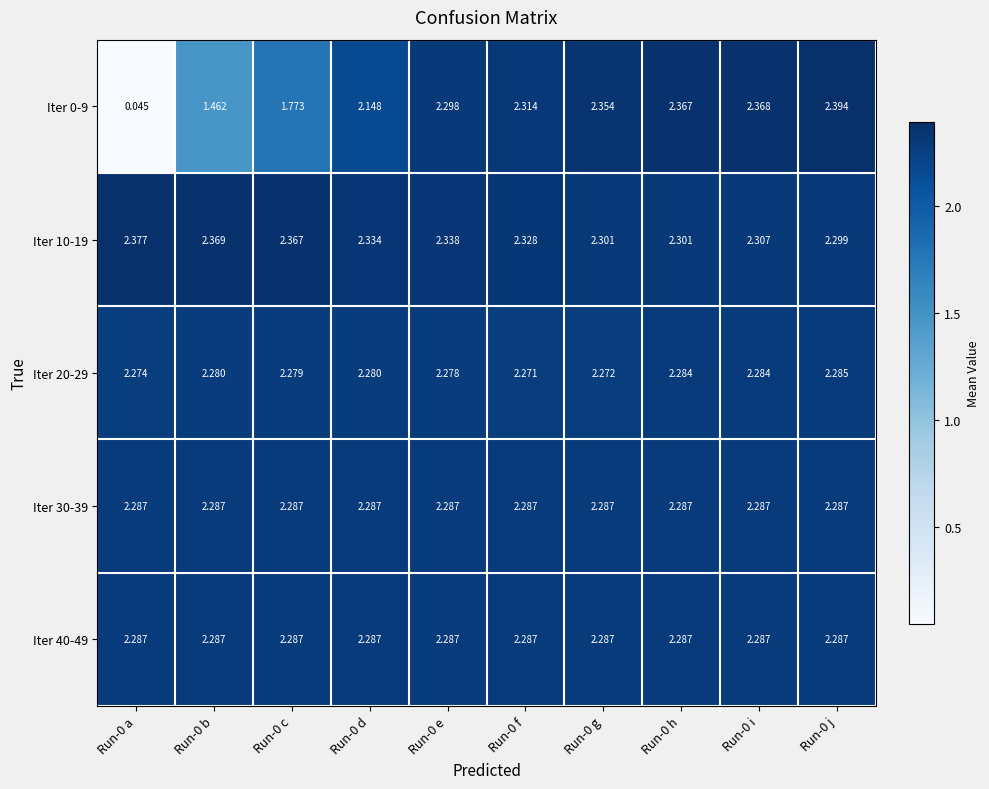

Rank the series at Run-0 g from lowest to highest value.

Iter 20-29, Iter 30-39, Iter 40-49, Iter 10-19, Iter 0-9